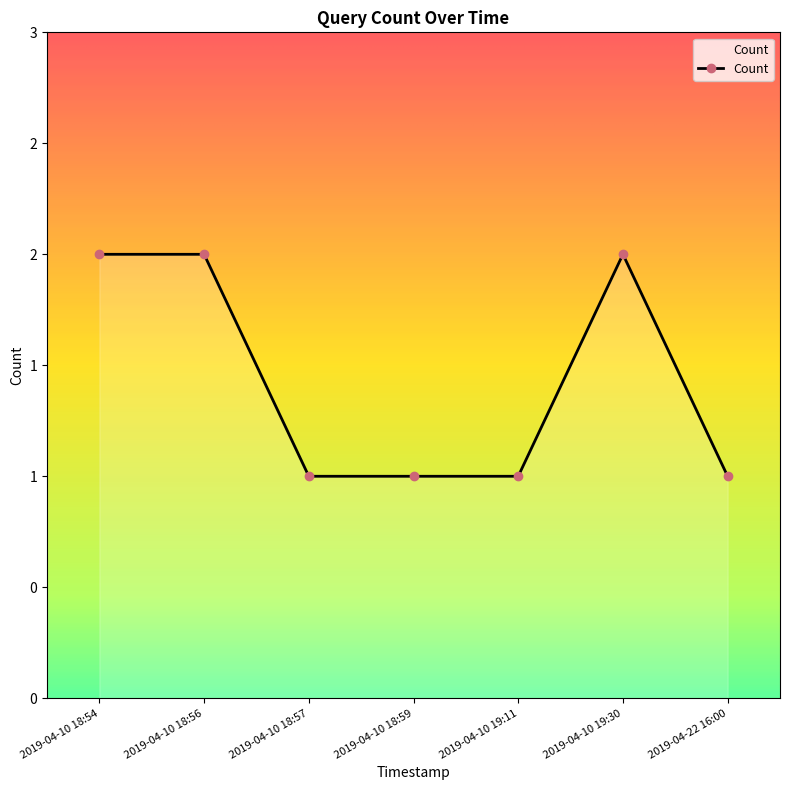

What is the average value?

1